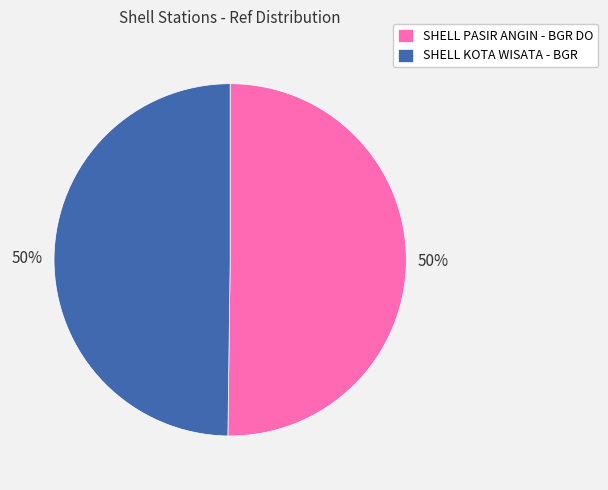

To the nearest percent, what is the combined percentage of SHELL KOTA WISATA - BGR and SHELL PASIR ANGIN - BGR DO?

100%